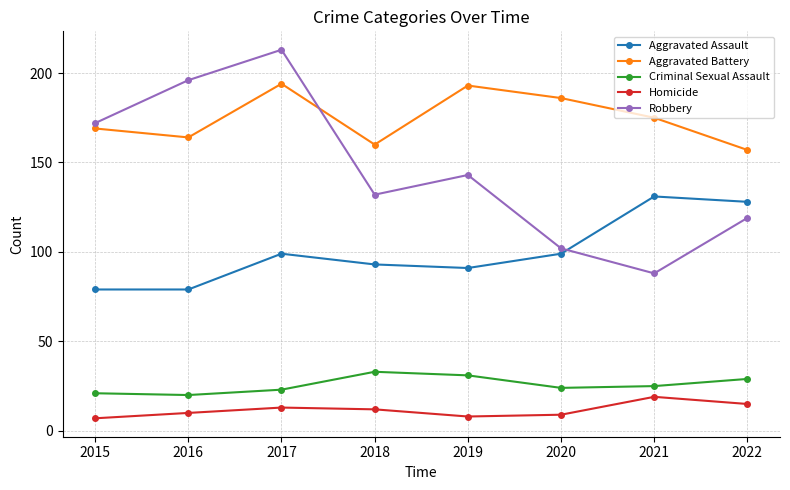

What is the approximate value of Criminal Sexual Assault at 2018?

33